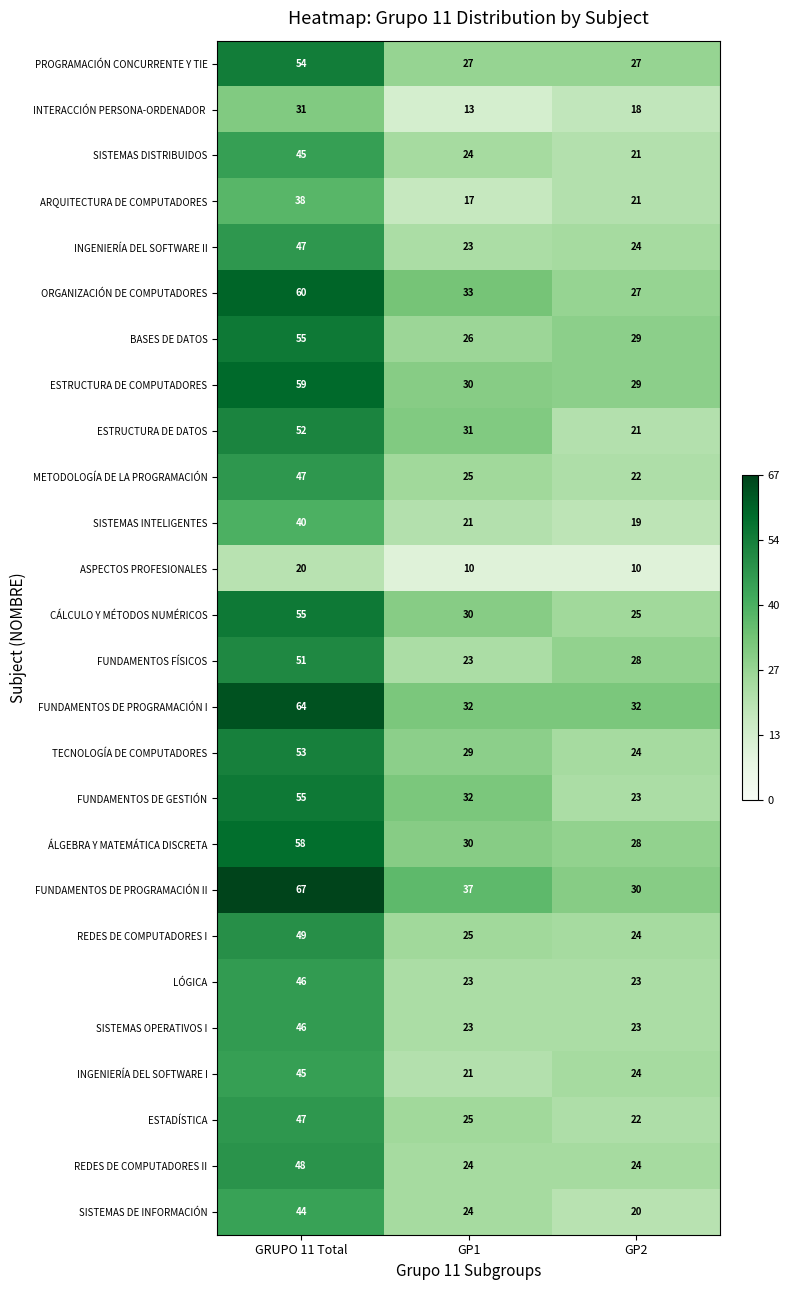

At which category is the sum across all series the highest?

GRUPO 11 Total